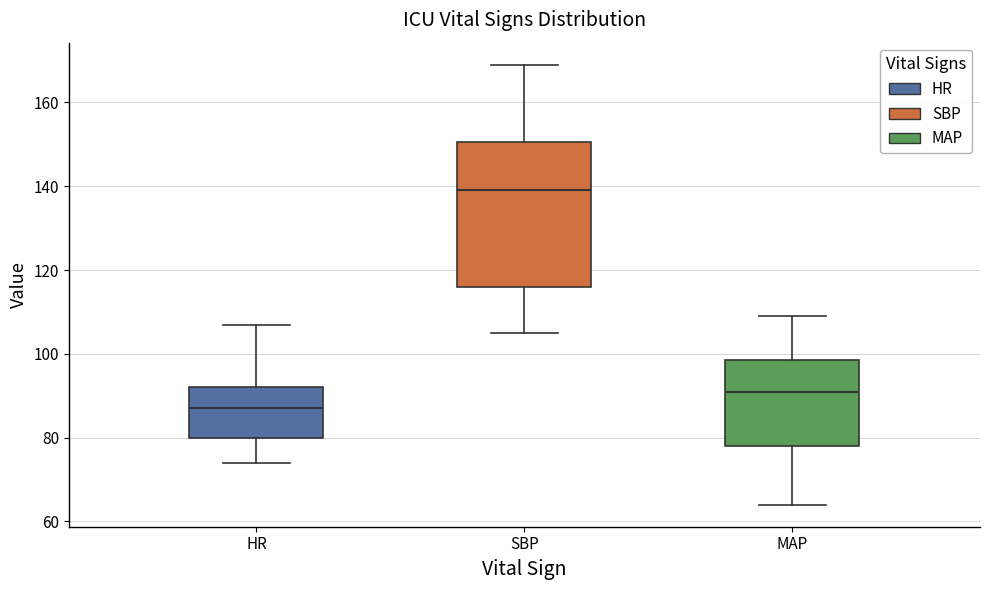

Comparing the boxes themselves (not the whiskers), which one is the tallest?

SBP